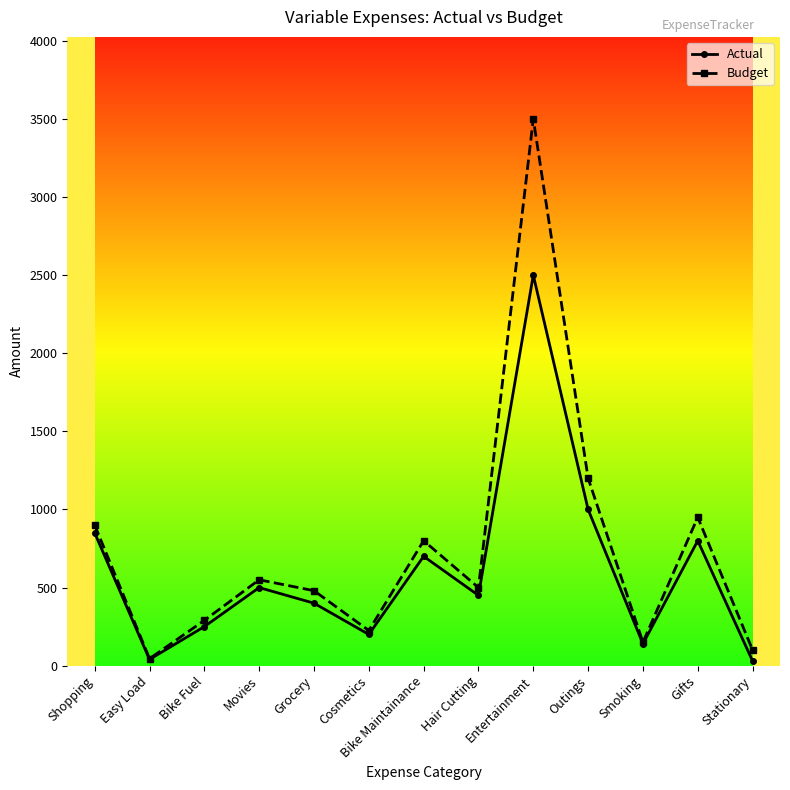

What is the sum of the Budget values at Hair Cutting and Outings?

1700